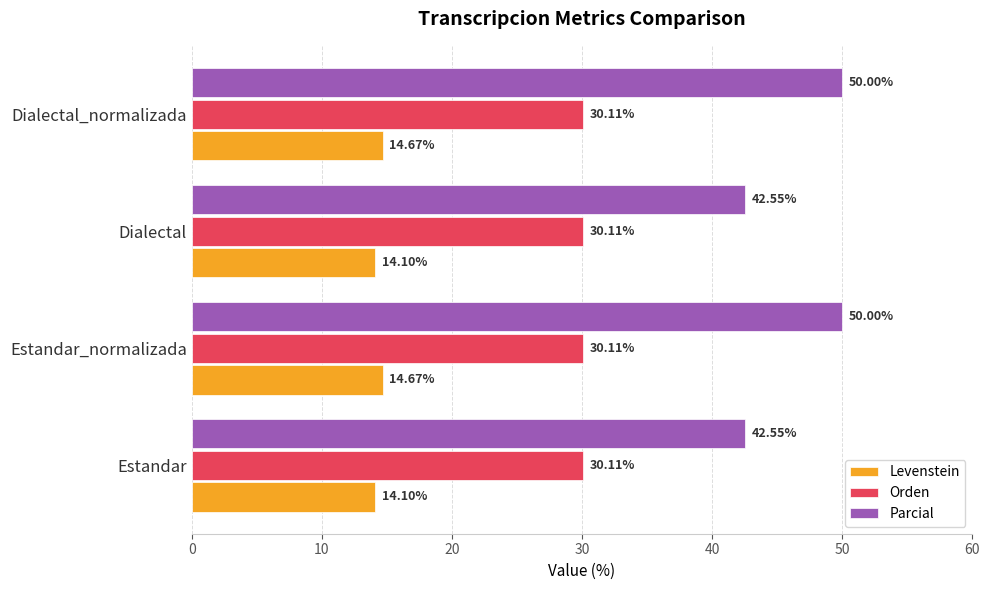

List the series in order of their peak value, lowest first.

Levenstein, Orden, Parcial